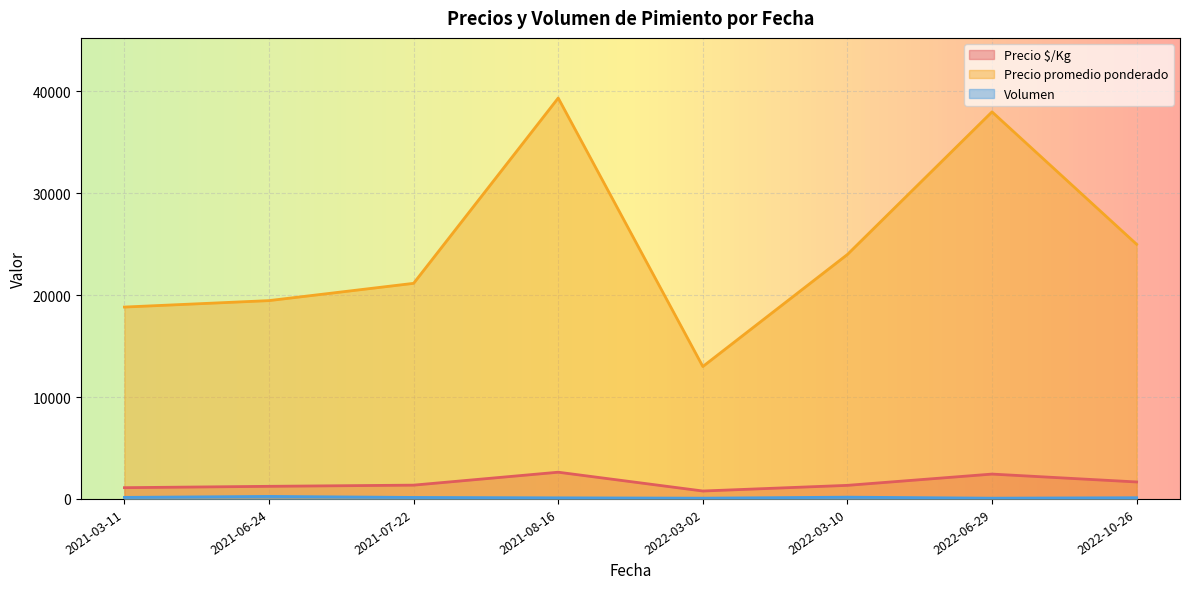

True or false: Precio promedio ponderado and Precio $/Kg cross at least once.

False